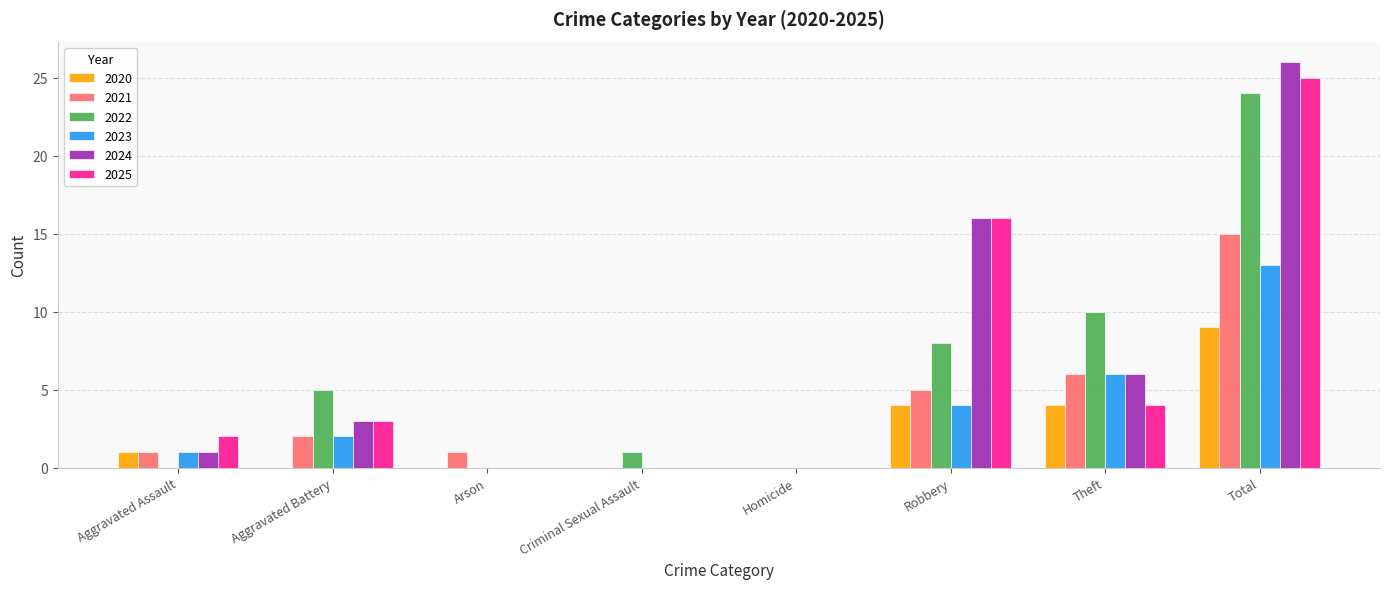

The value of 2023 at Total is 5. True or false?

False